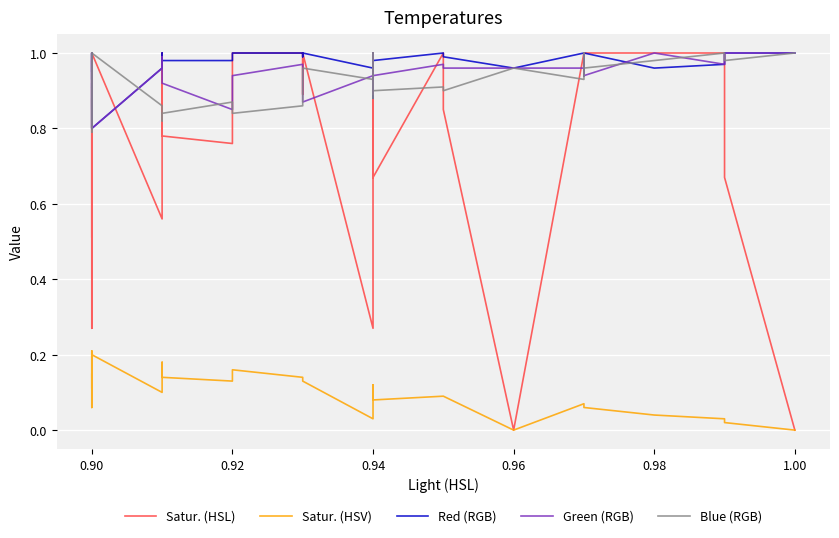

How many data points does each series have?

40